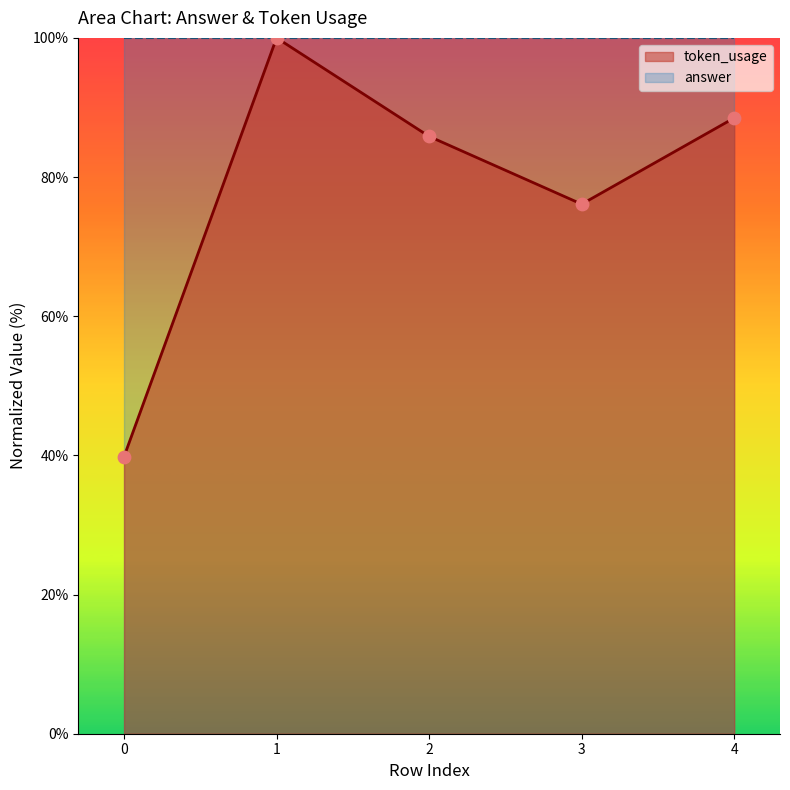

What is the change in value from 0 to 2?

+46.0